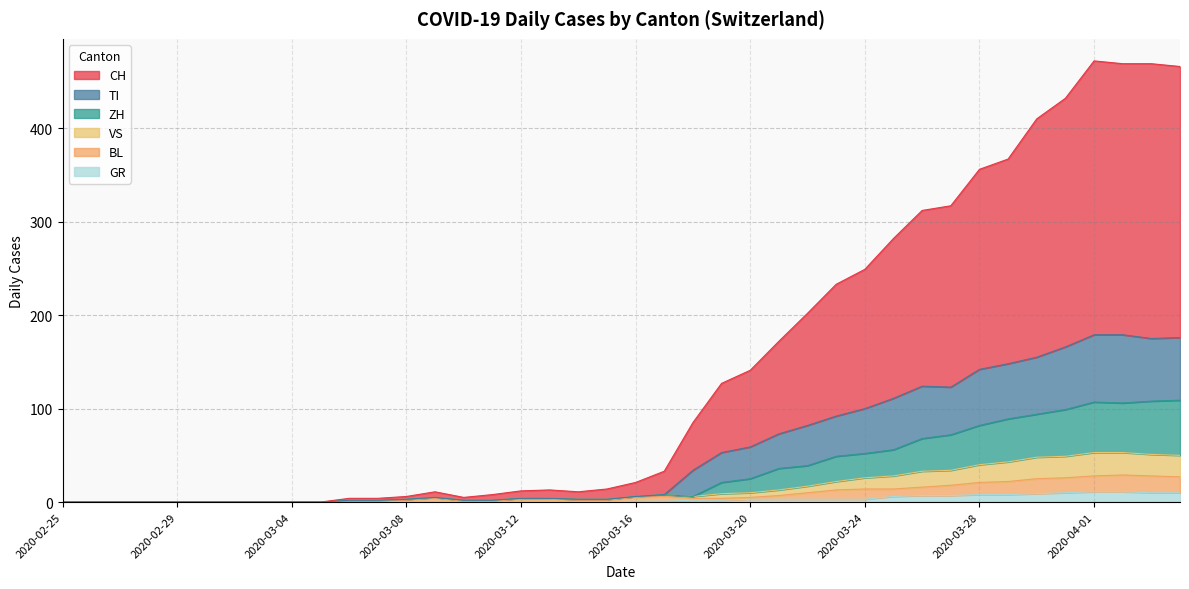

Where is the first local maximum for ZH?

2020-03-09